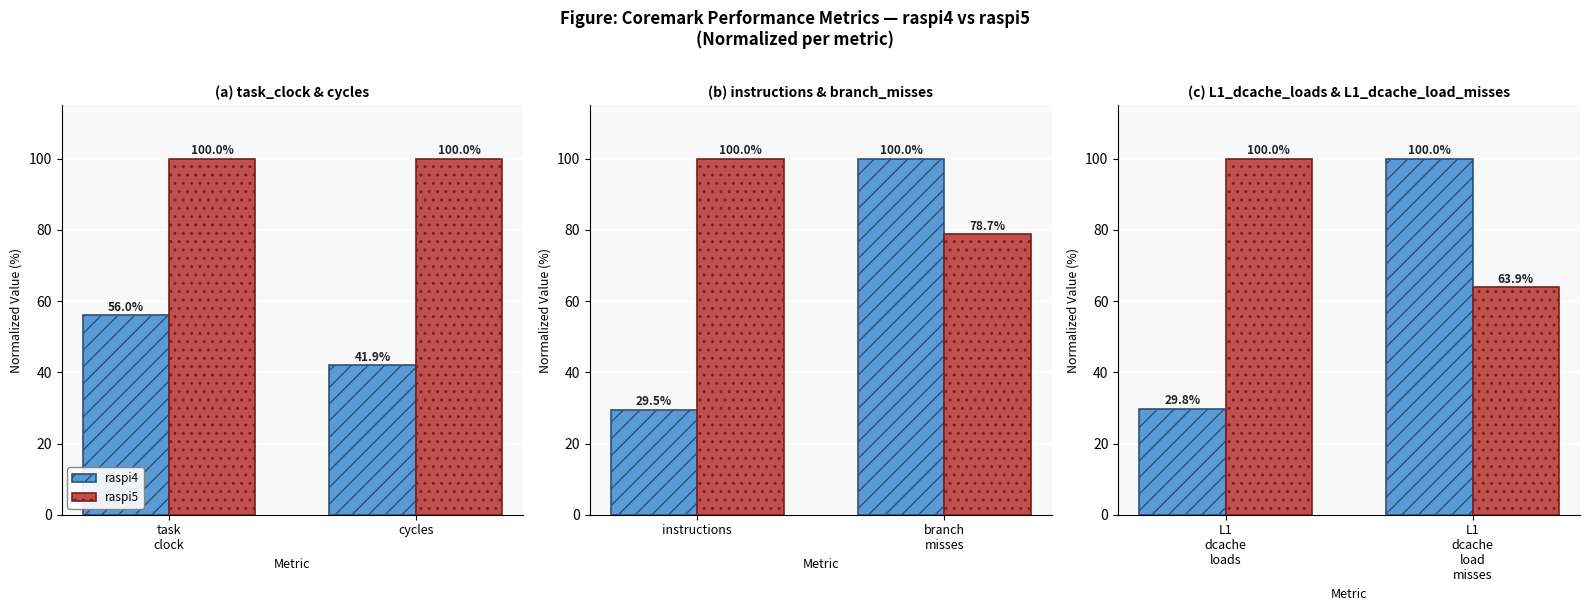

At how many categories does at least one series exceed 53?

2